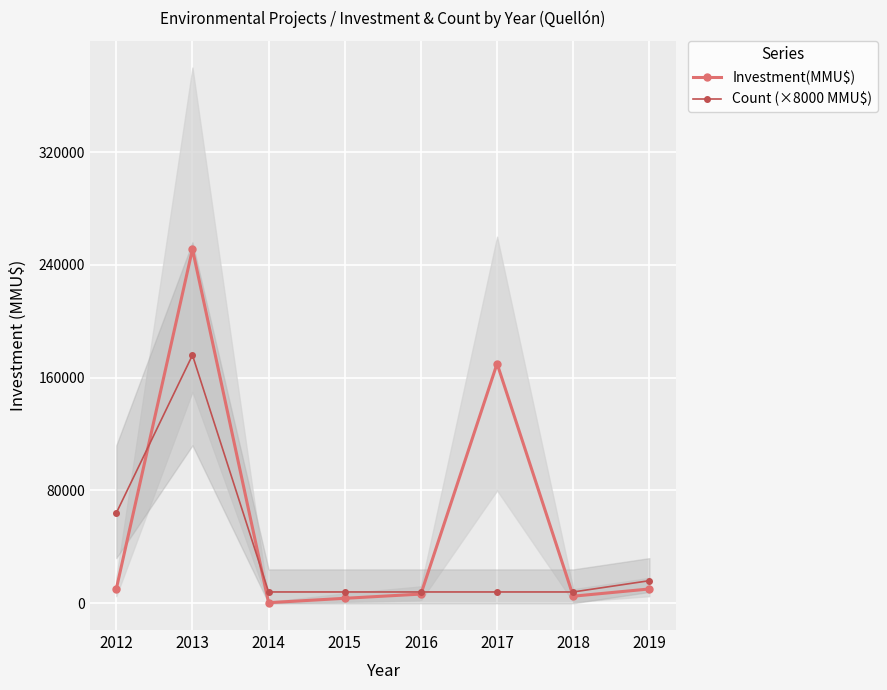

Where do Count (×8000 MMU$) and Investment(MMU$) first cross each other?

2012 and 2013